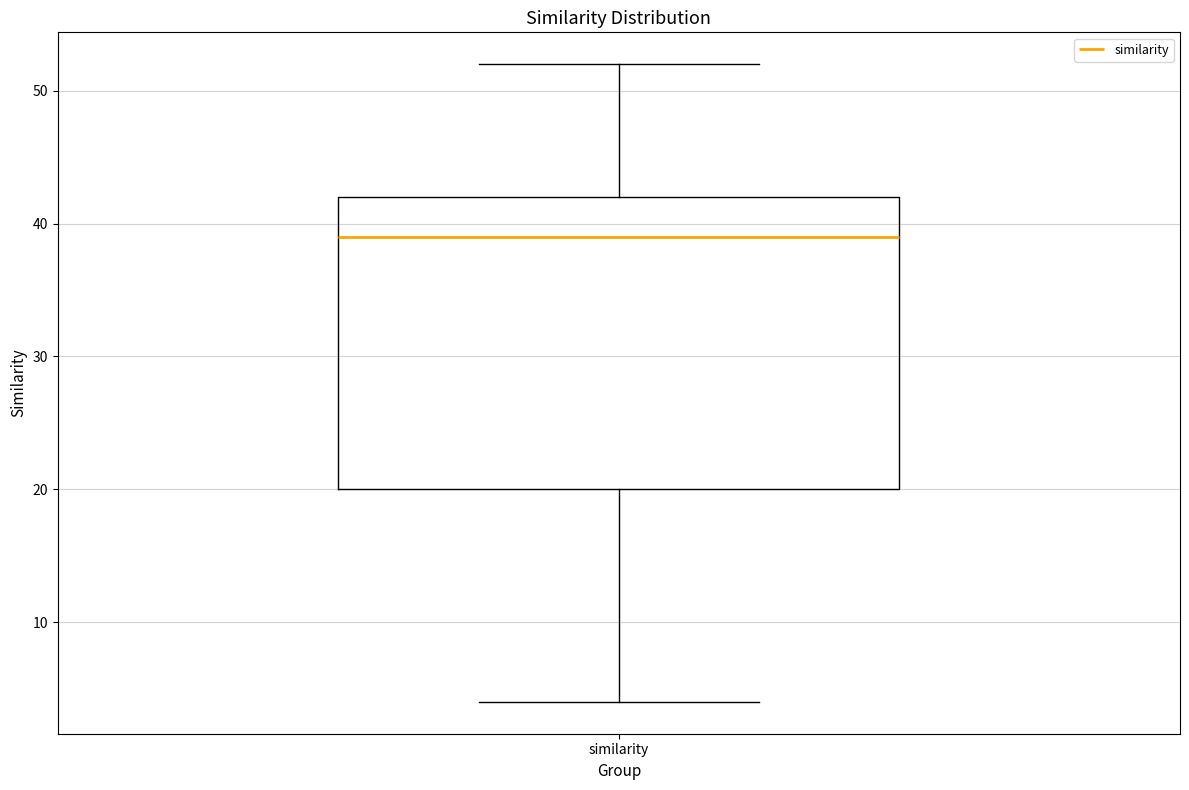

Where is the upper edge of the box for similarity on the y-axis? The values are not printed on the chart, so give them approximately, as read against the axis.

42